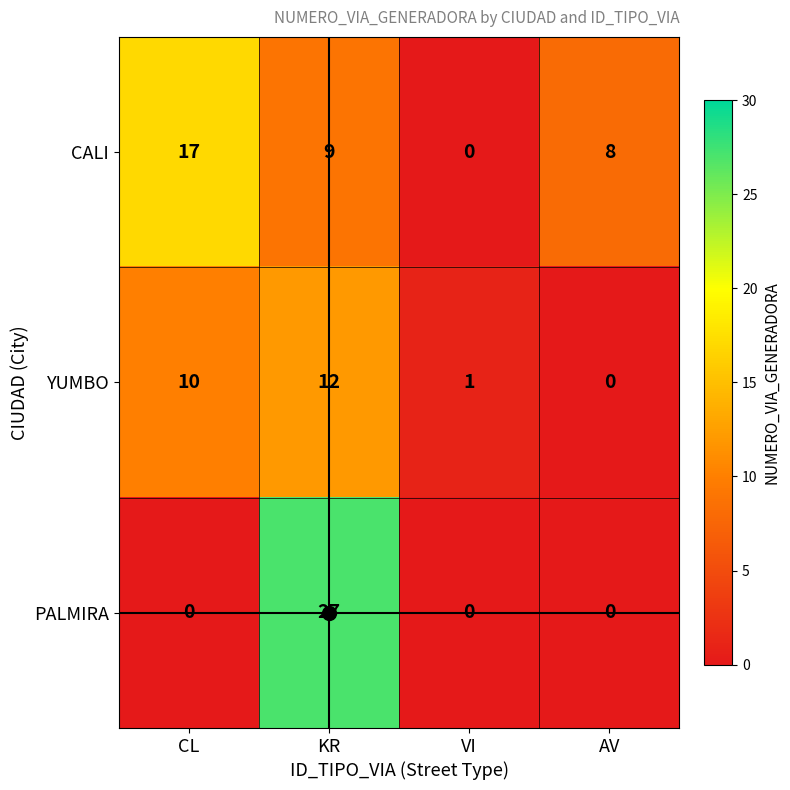

Which series changed the most between VI and AV?

CALI